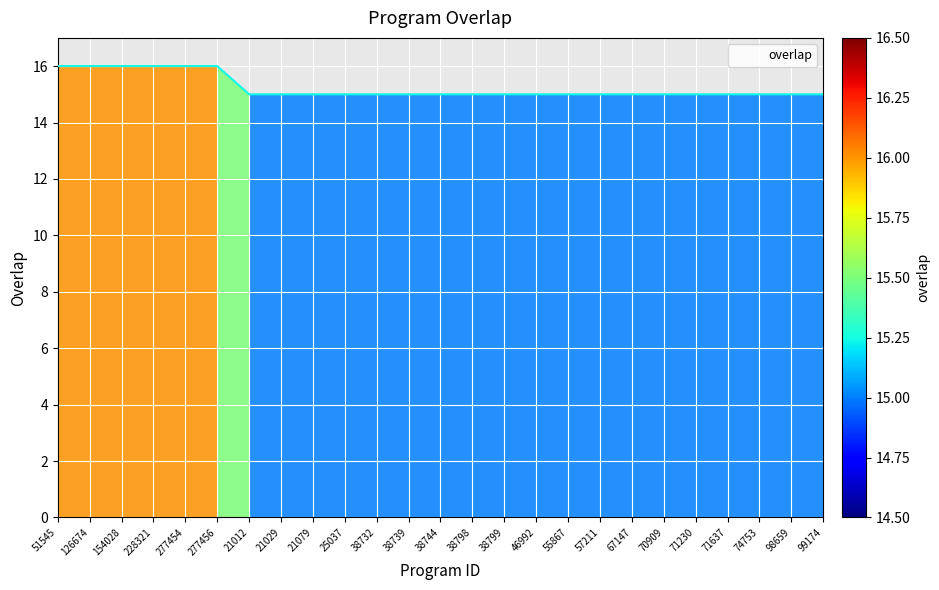

What position from the left is 21079?

9